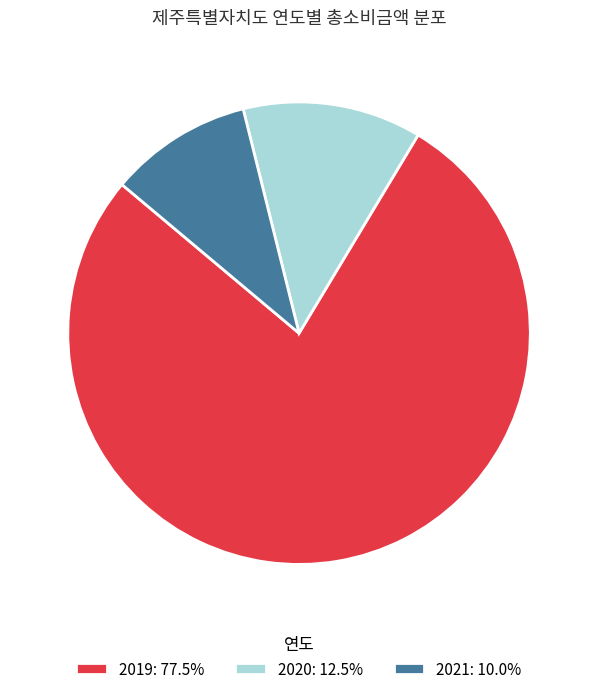

Rank the categories by value from lowest to highest.

2021, 2020, 2019